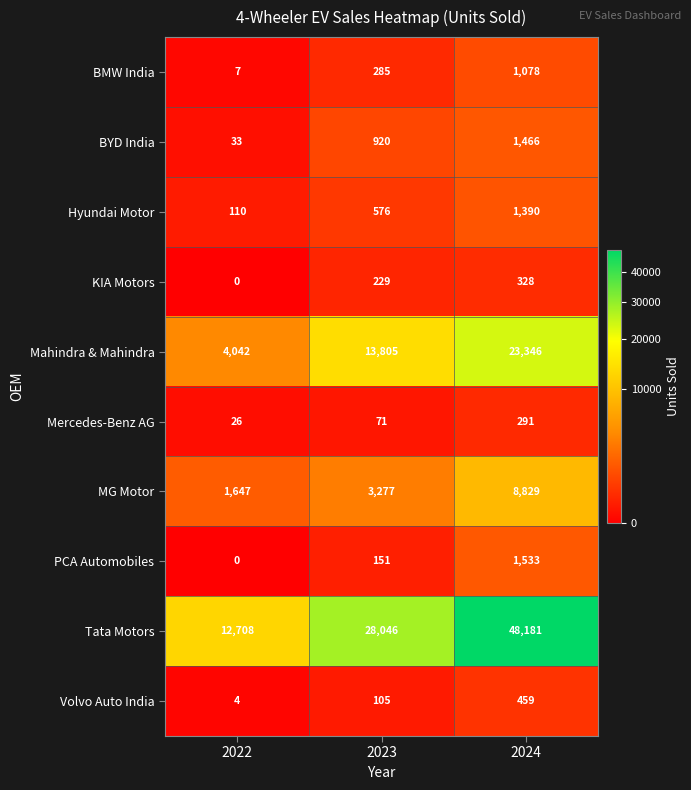

At which category is the sum across all series the highest?

2024